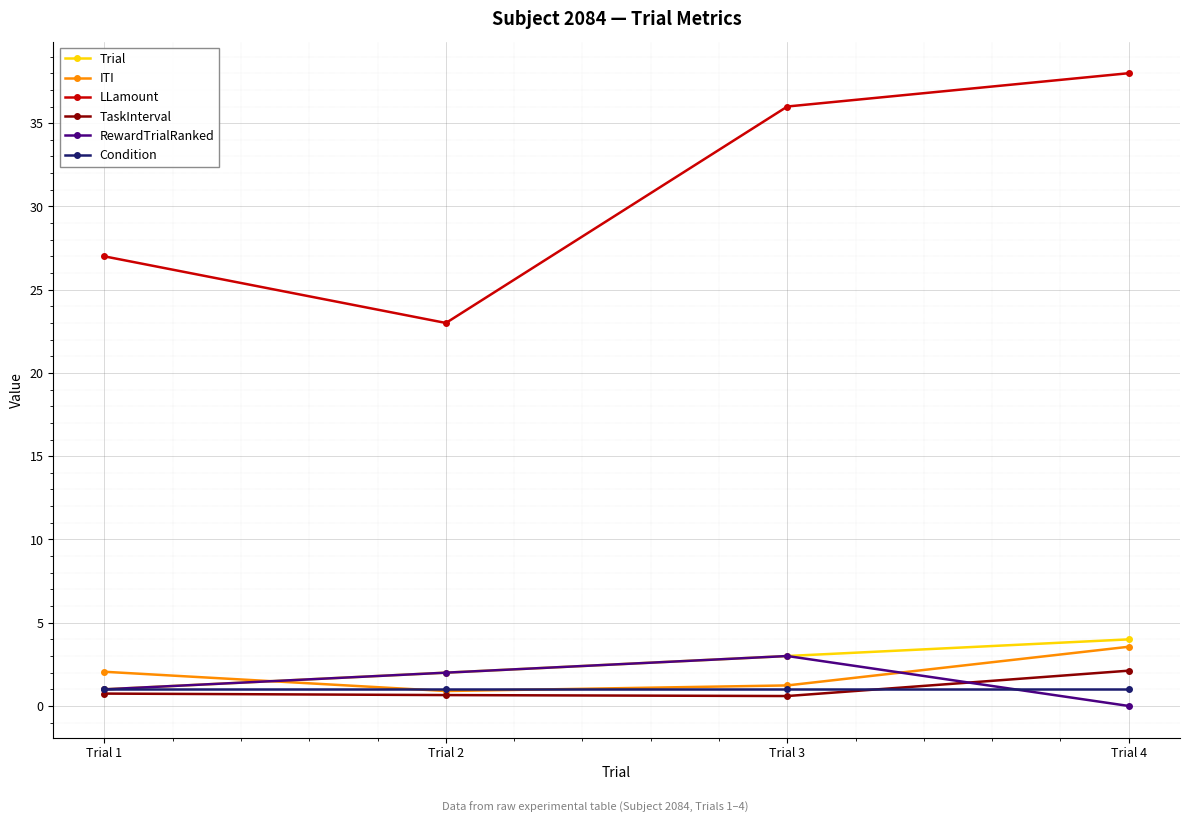

Which series changed the most between Trial 1 and Trial 3?

LLamount